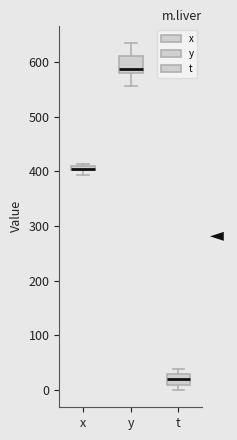

Where does the lower whisker of the box for y end on the y-axis? The values are not printed on the chart, so give them approximately, as read against the axis.

560